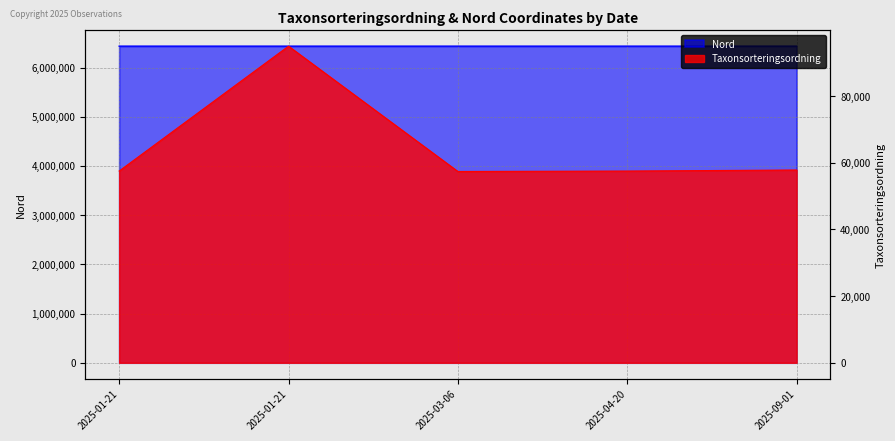

What is the spread (max minus min) of values at 2025-01-21?

6377478